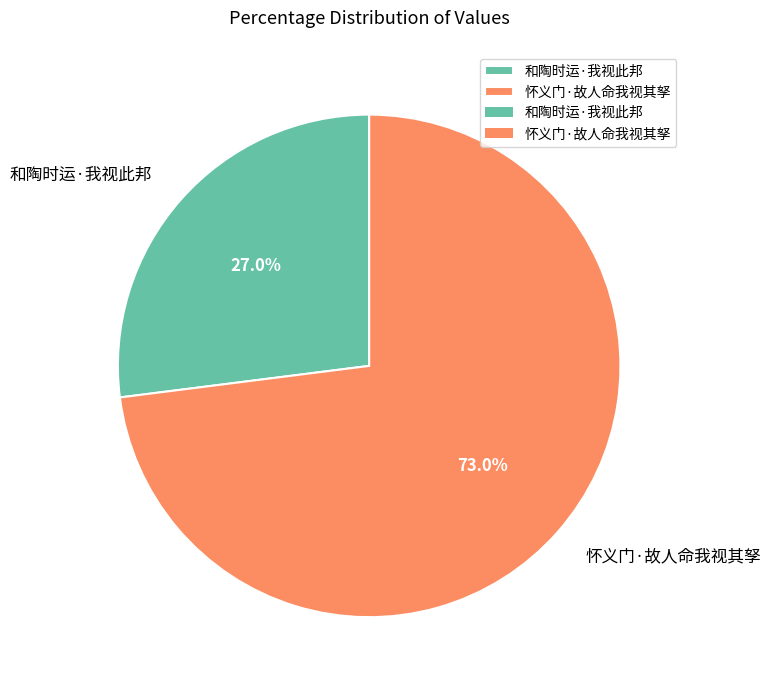

Is it true that 和陶时运·我视此邦 is 20% of the pie?

False